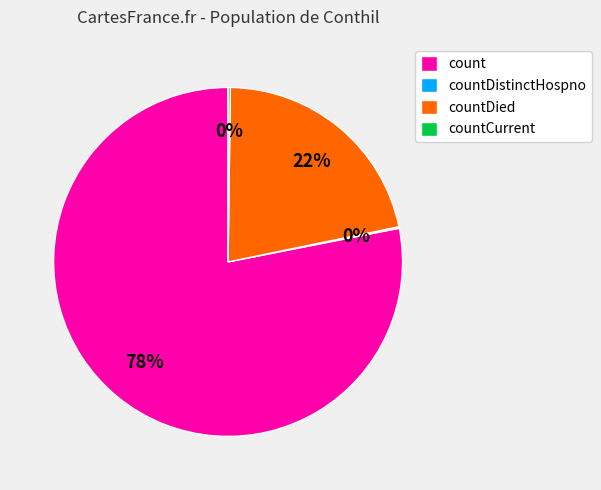

What is the largest slice in the pie chart?

count